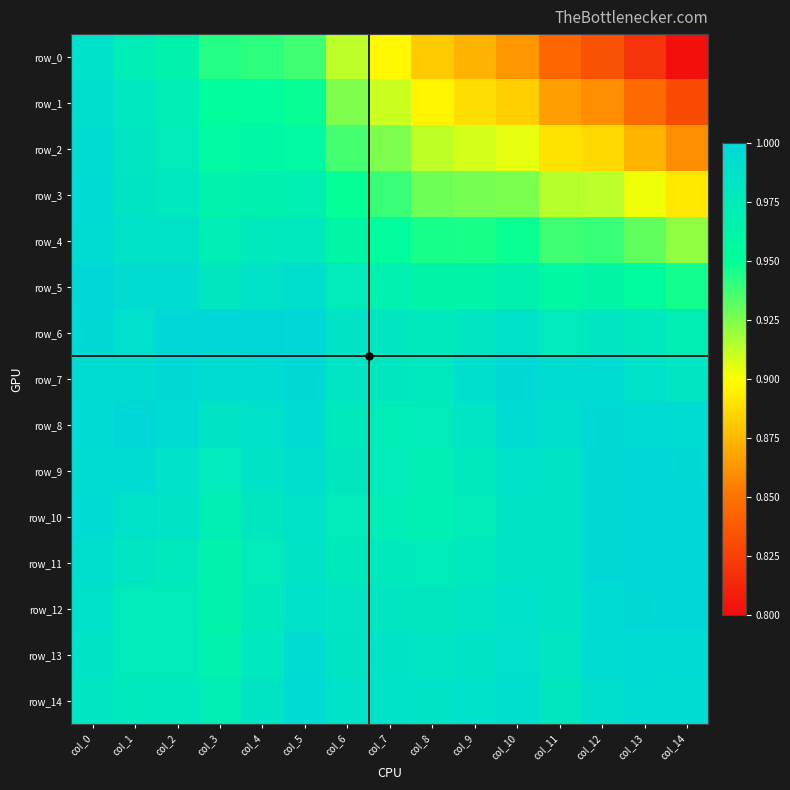

What is the smallest value displayed?

0.8